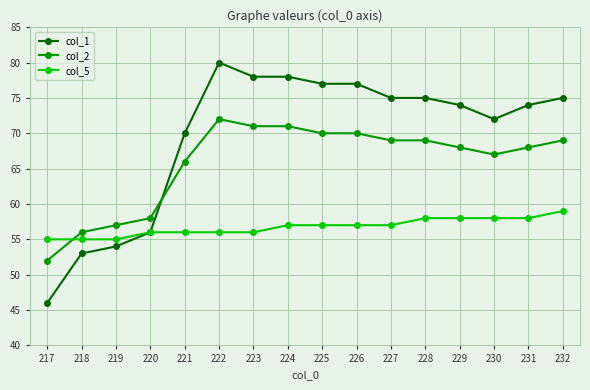

What is the difference between the maximum and minimum values in the col_5 series?

4